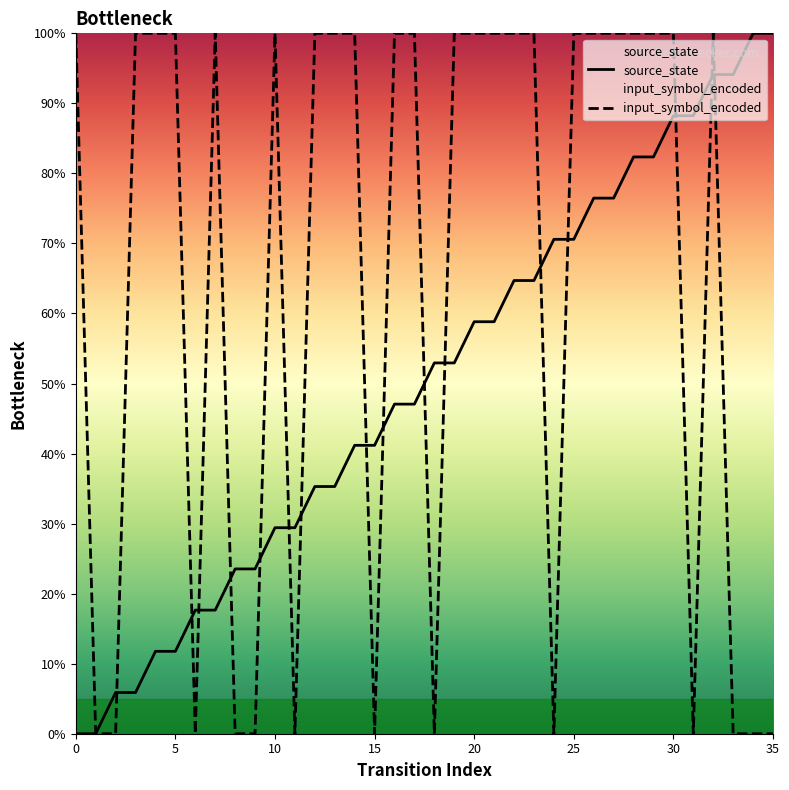

What are all the series names shown in the legend?

source_state, input_symbol_encoded